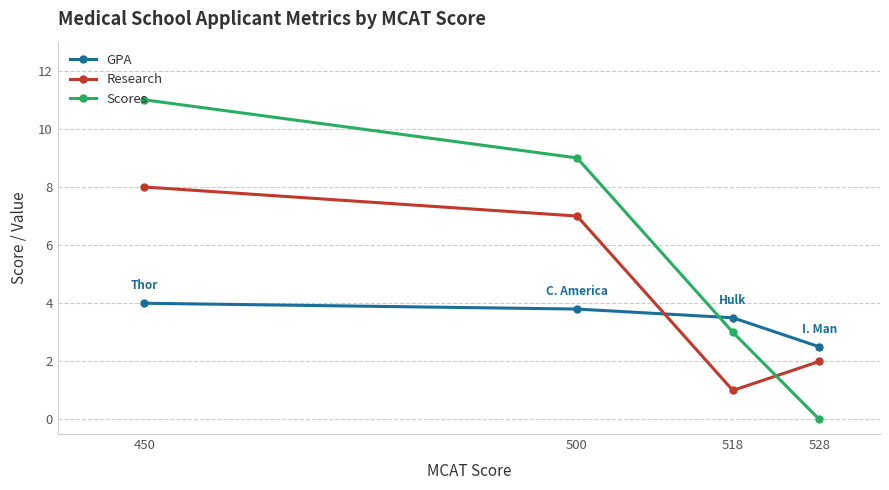

What is the value of the Scores point at the 1st from the left?

11.0